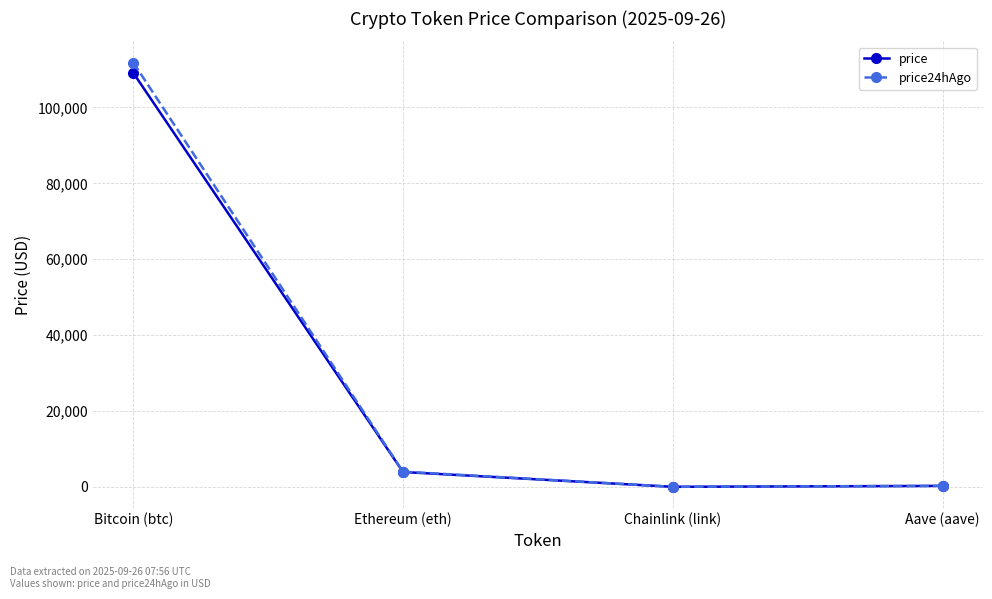

True or false: price24hAgo has a value of 61561.9 at Bitcoin (btc).

False